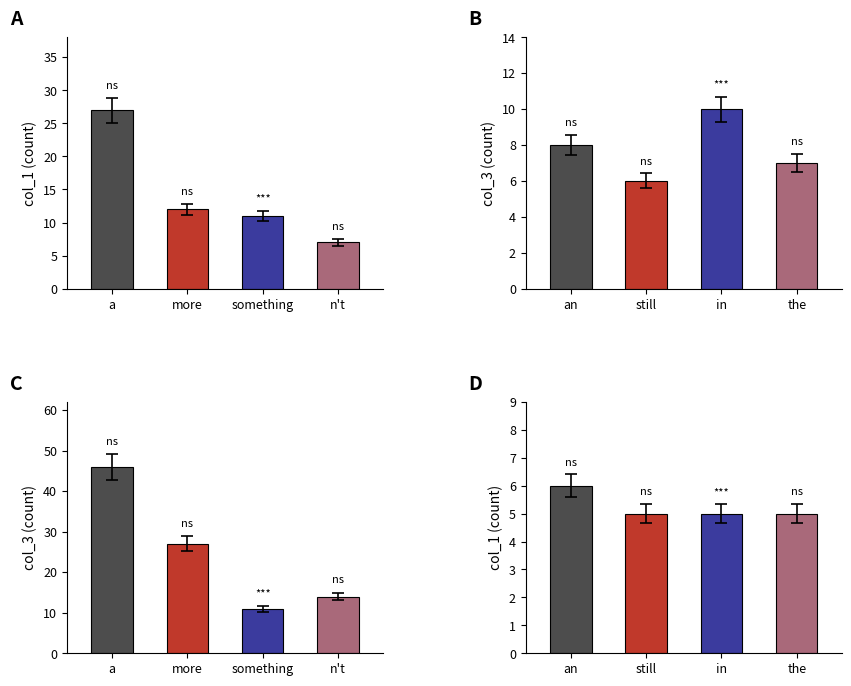

How many distinct data groups are displayed?

4